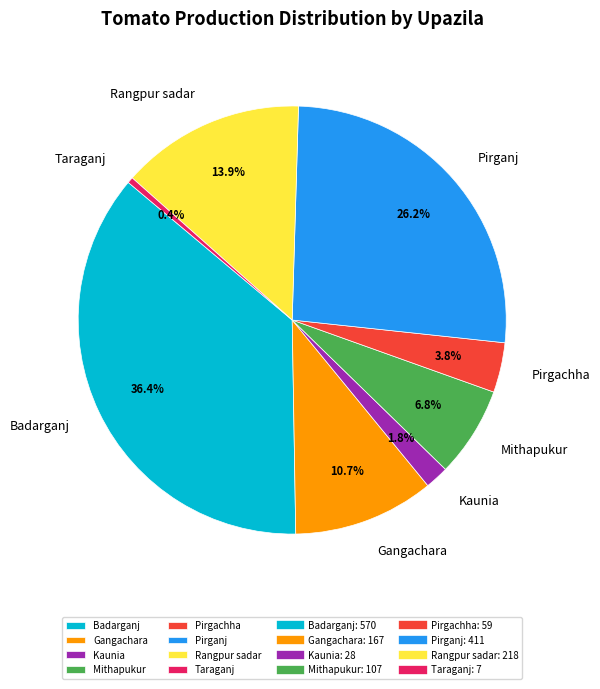

True or false: Gangachara accounts for 25% of the total.

False